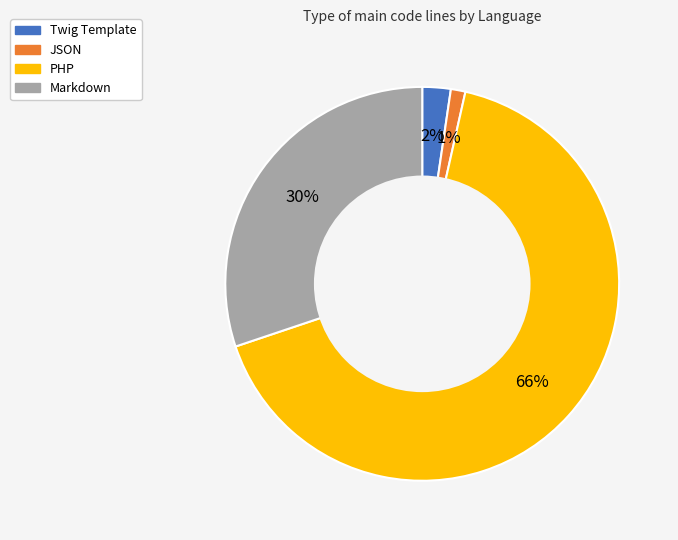

Approximately how many times larger is the value at Markdown compared to PHP?

0.5